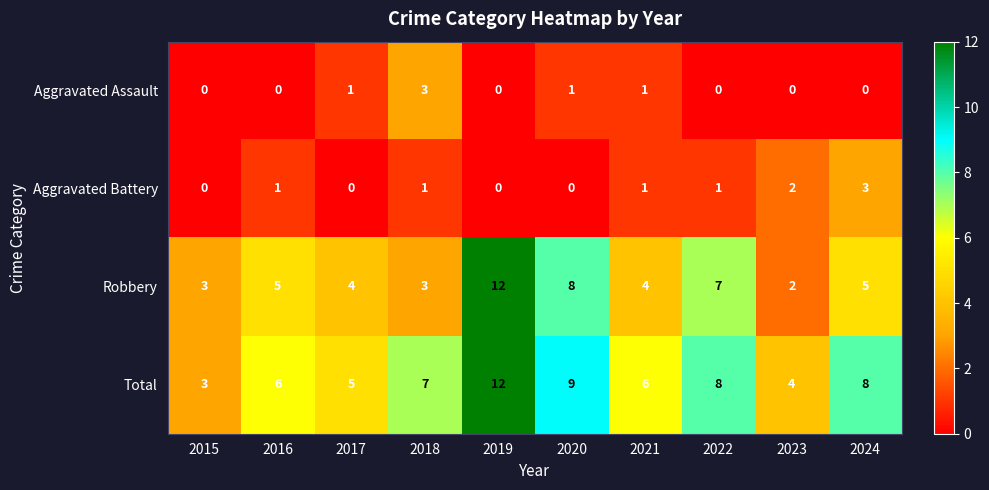

True or false: Aggravated Assault has a value of -2 at 2016.

False